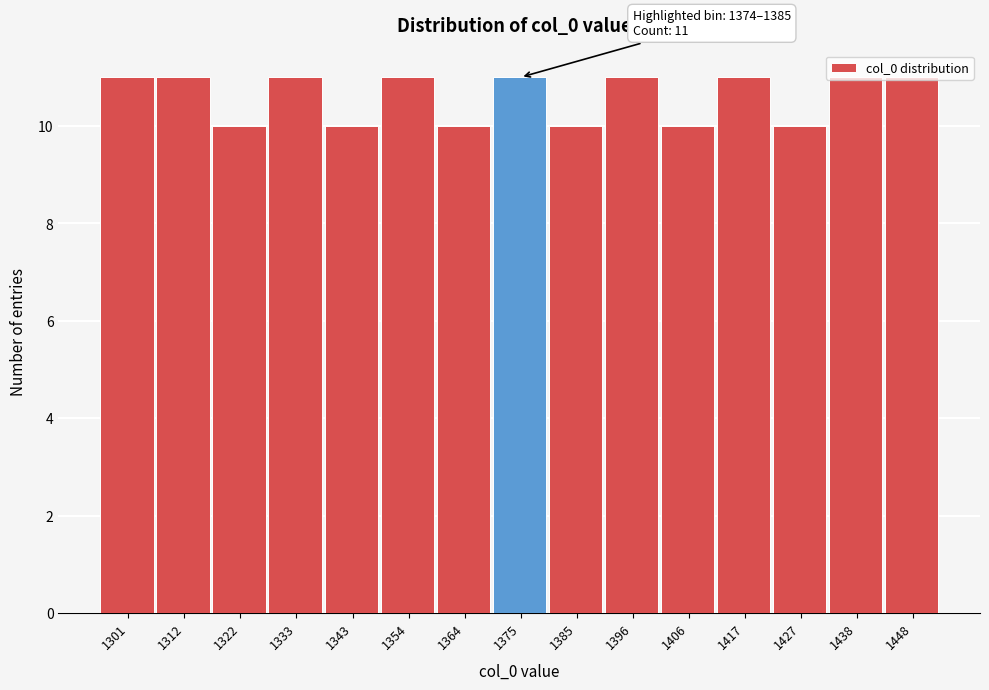

What is the minimum value shown in the chart?

10